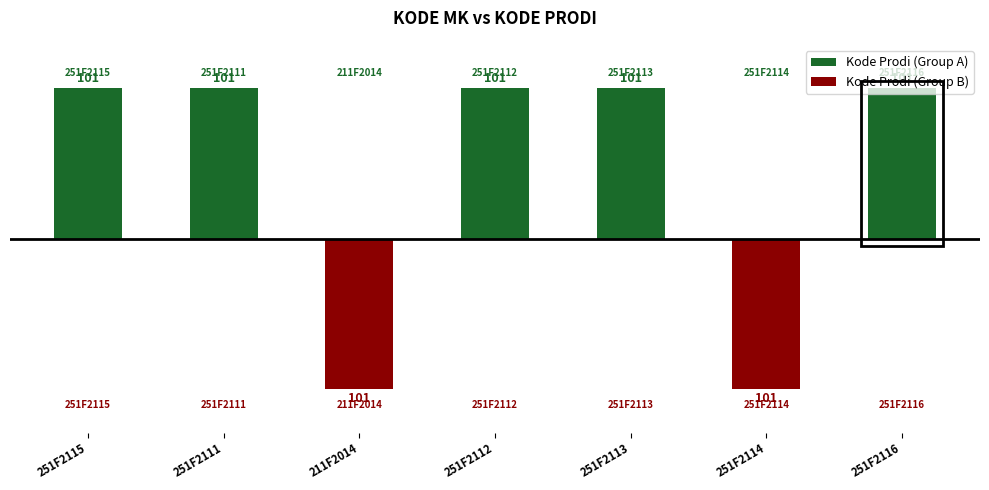

Reading left to right, what are all the values shown in this chart?

Kode Prodi (Group A): 251F2115=101	251F2111=101	211F2014=0	251F2112=101	251F2113=101	251F2114=0	251F2116=101
Kode Prodi (Group B): 251F2115=0	251F2111=0	211F2014=-101	251F2112=0	251F2113=0	251F2114=-101	251F2116=0